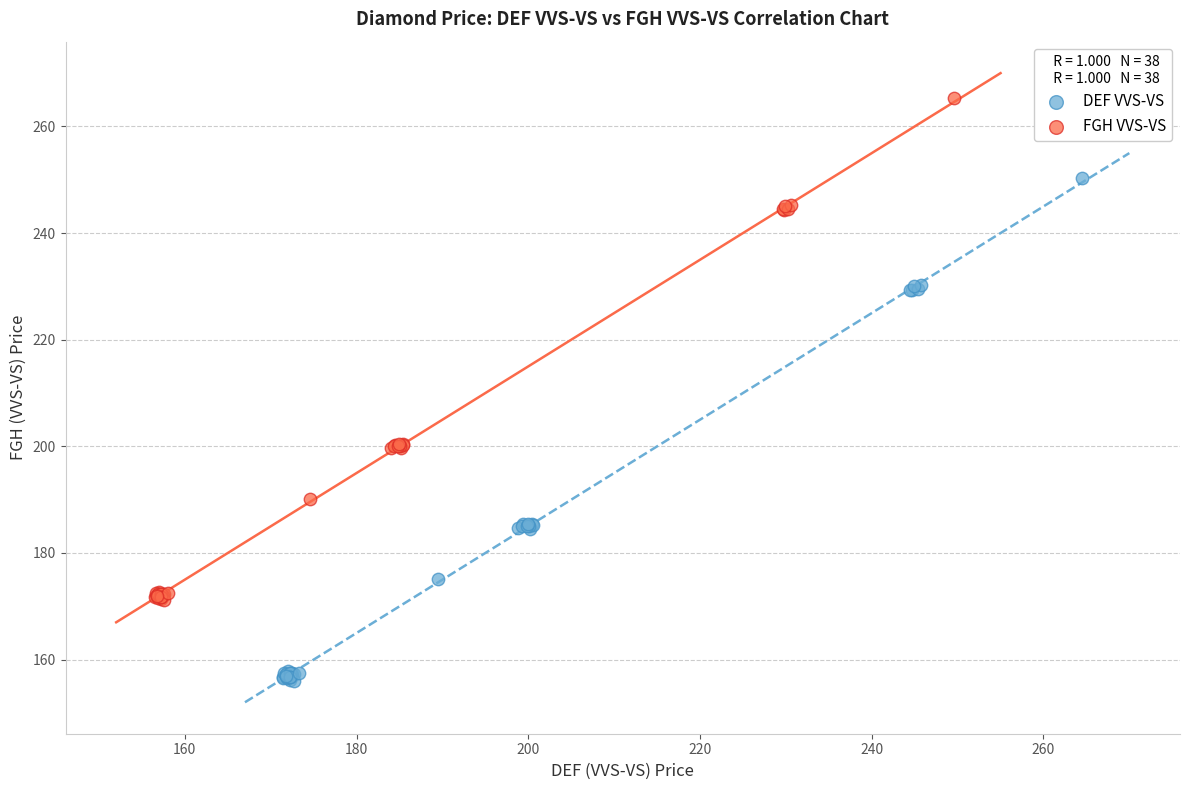

Which series has the largest Y range (max minus min)?

DEF VVS-VS